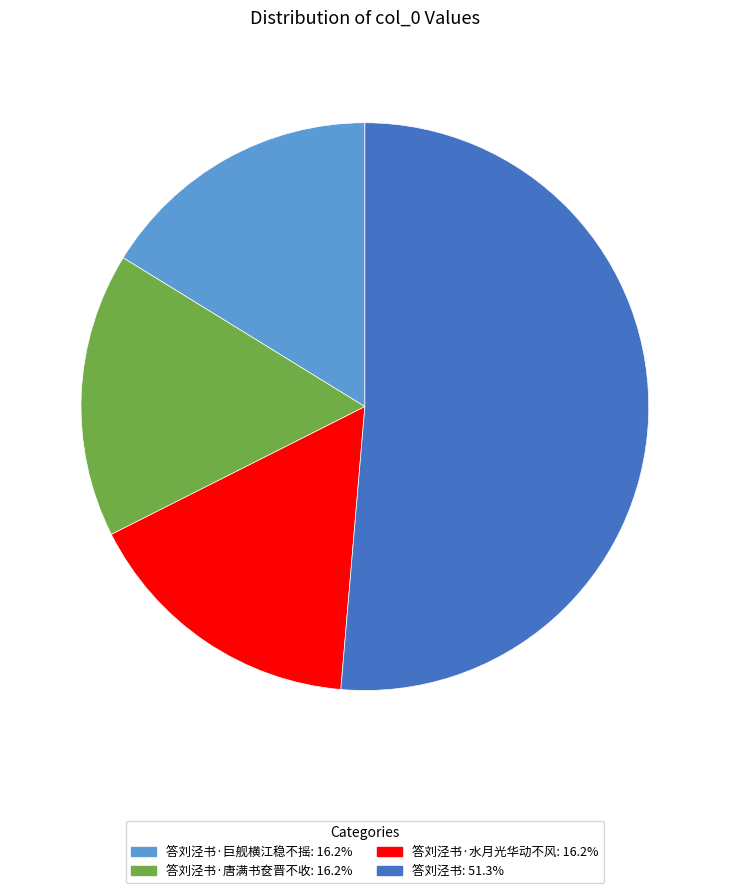

Is there any slice that represents more than half of the pie?

Yes